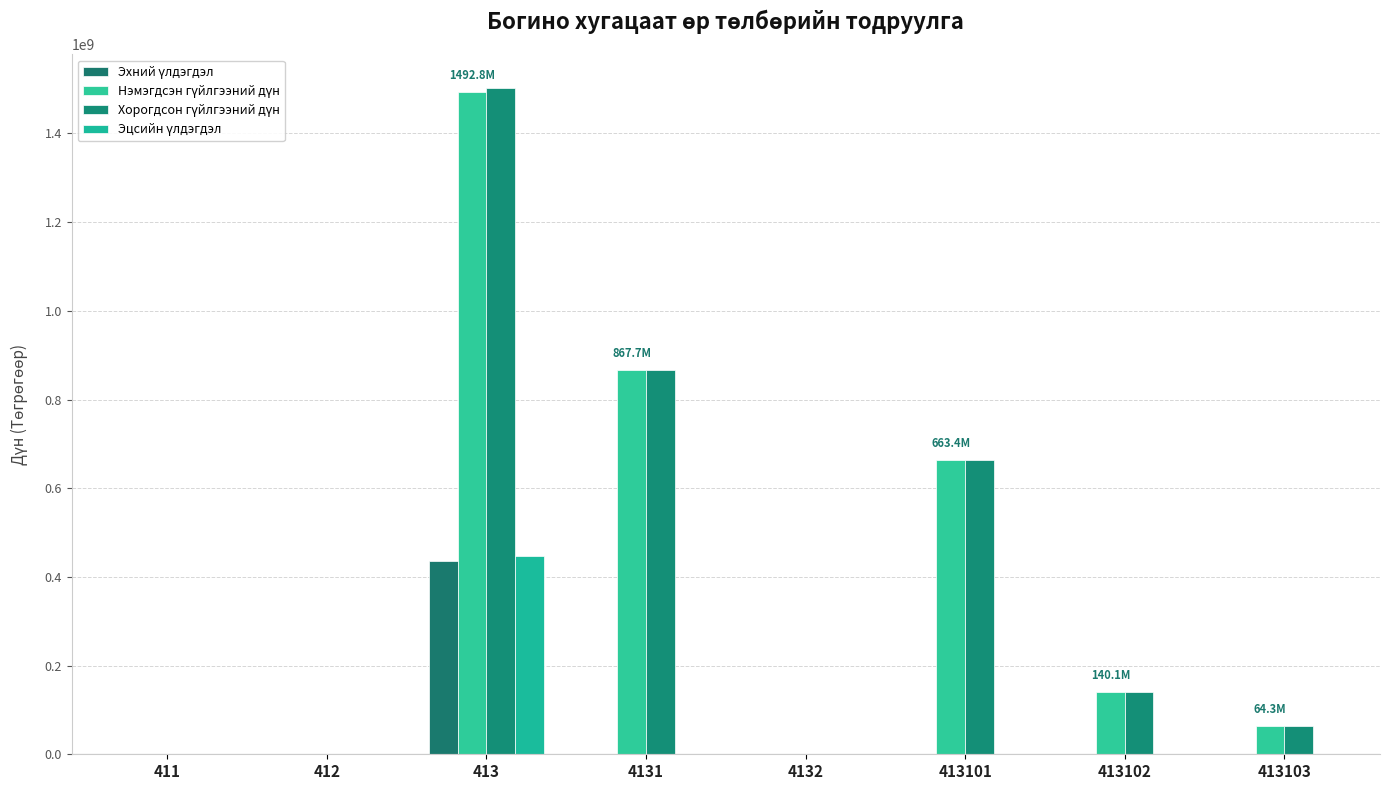

How many distinct data groups are displayed?

4